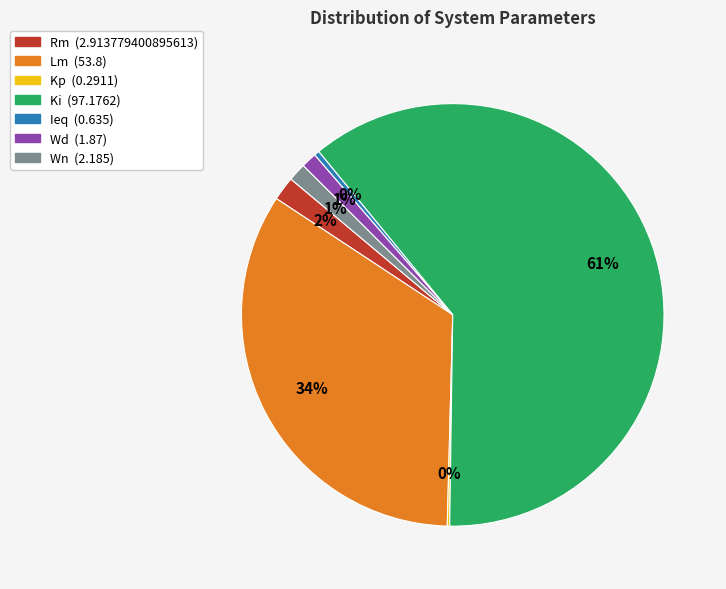

What is the largest slice in the pie chart?

Ki